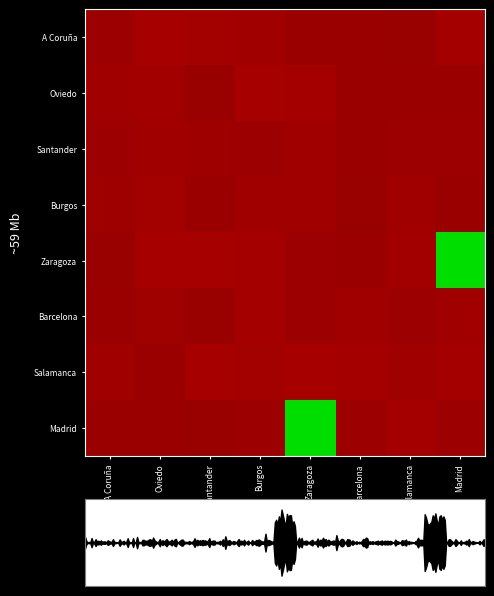

Is it true that A Coruña equals 24.0 at Santander?

False